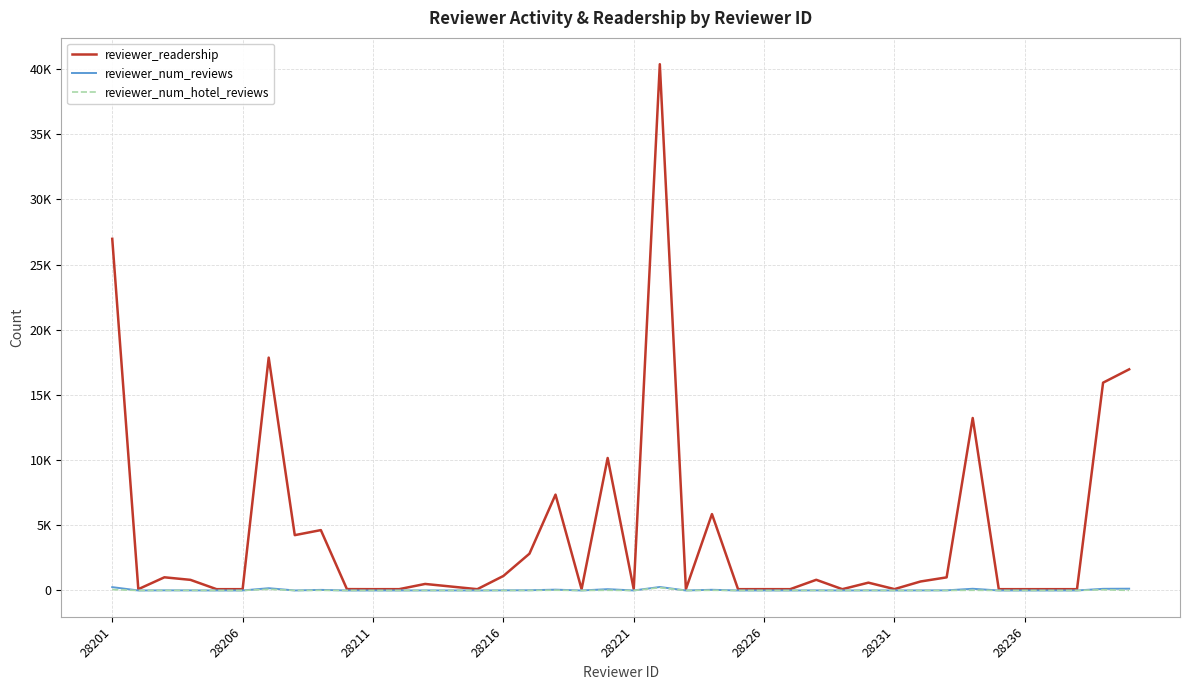

True or false: reviewer_num_hotel_reviews and reviewer_readership cross at least once.

False